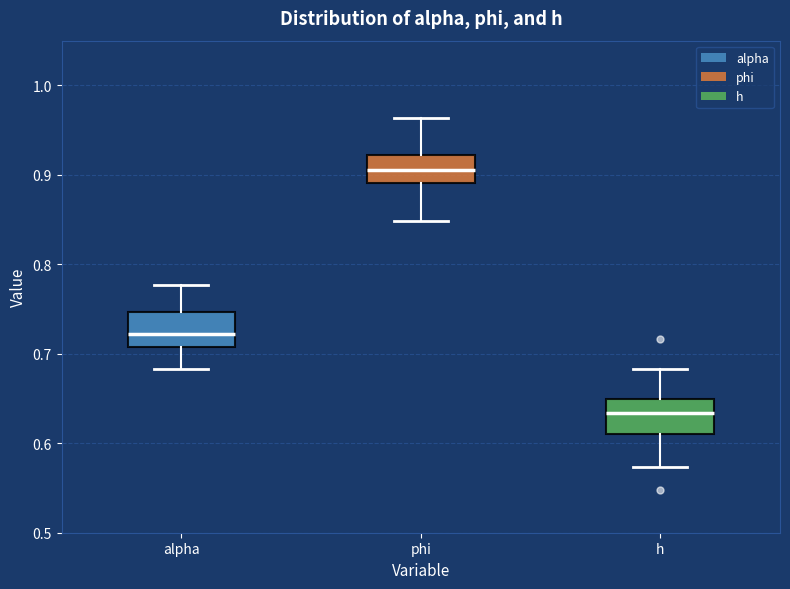

Where is the lower edge of the box for phi on the y-axis? The values are not printed on the chart, so give them approximately, as read against the axis.

0.89